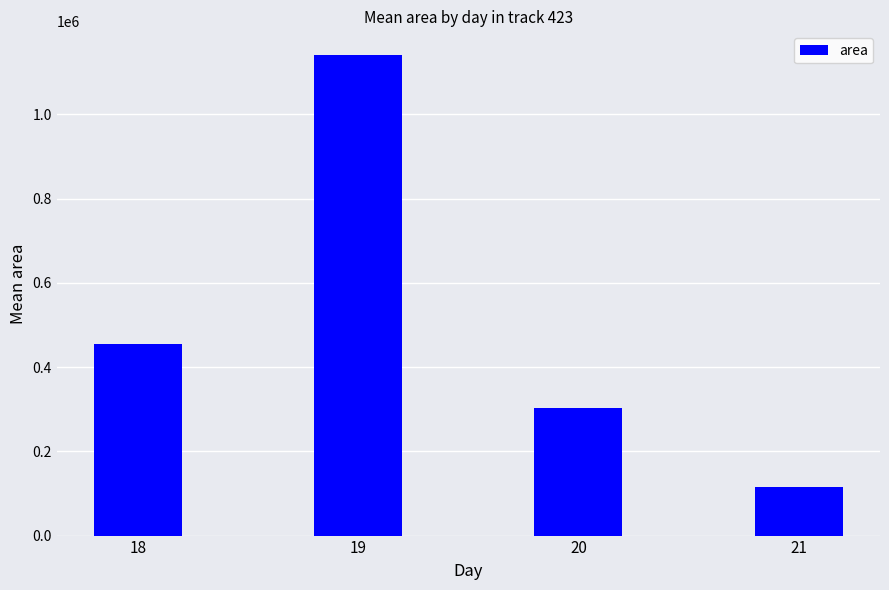

Is it true that the value at 18 is 454375.0?

True